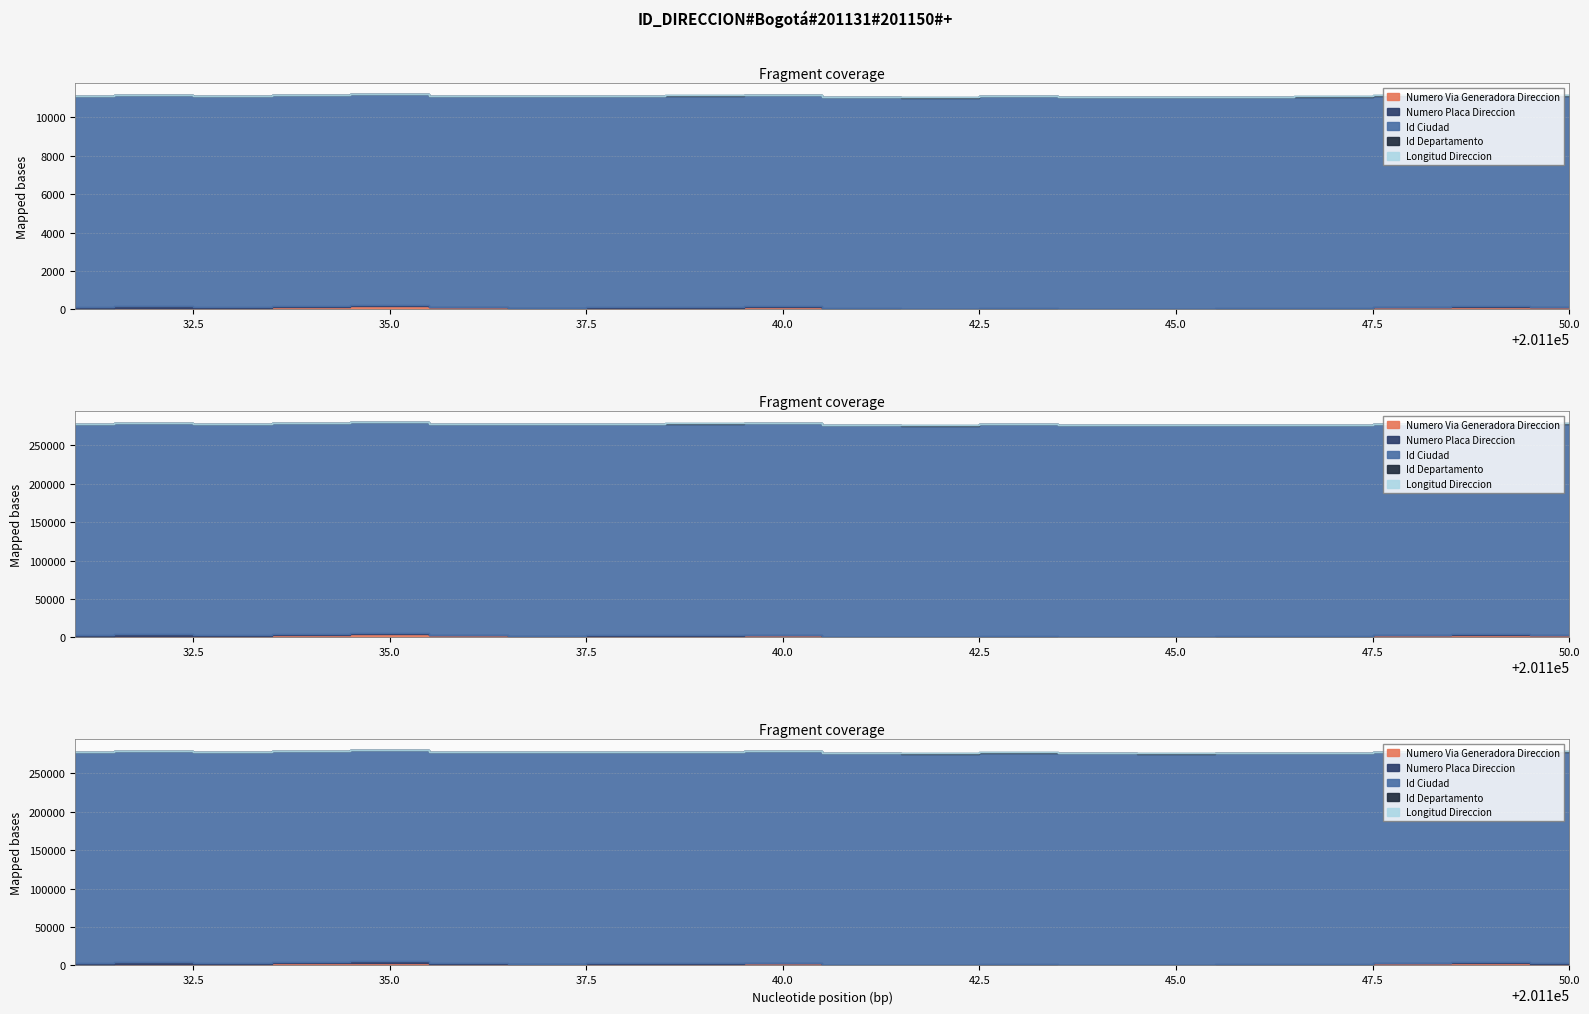

Where is the first local minimum for NUMERO_VIA_GENERADORA_DIRECCION?

201133